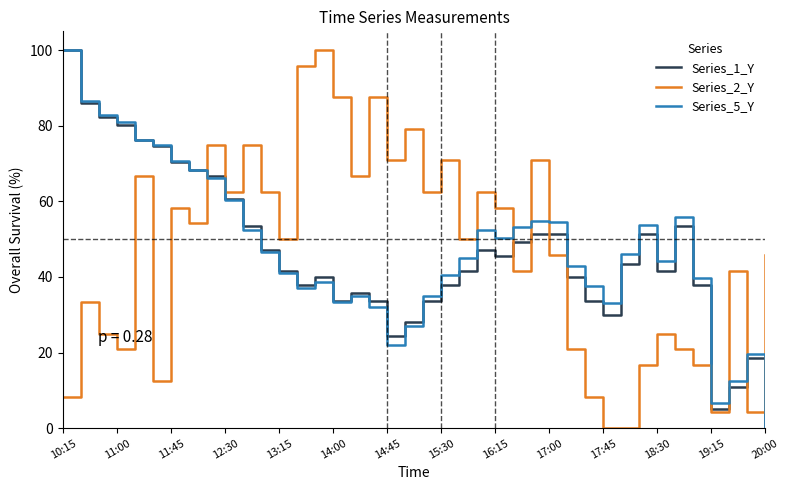

Which series has the largest total across all categories?

Series_5_Y